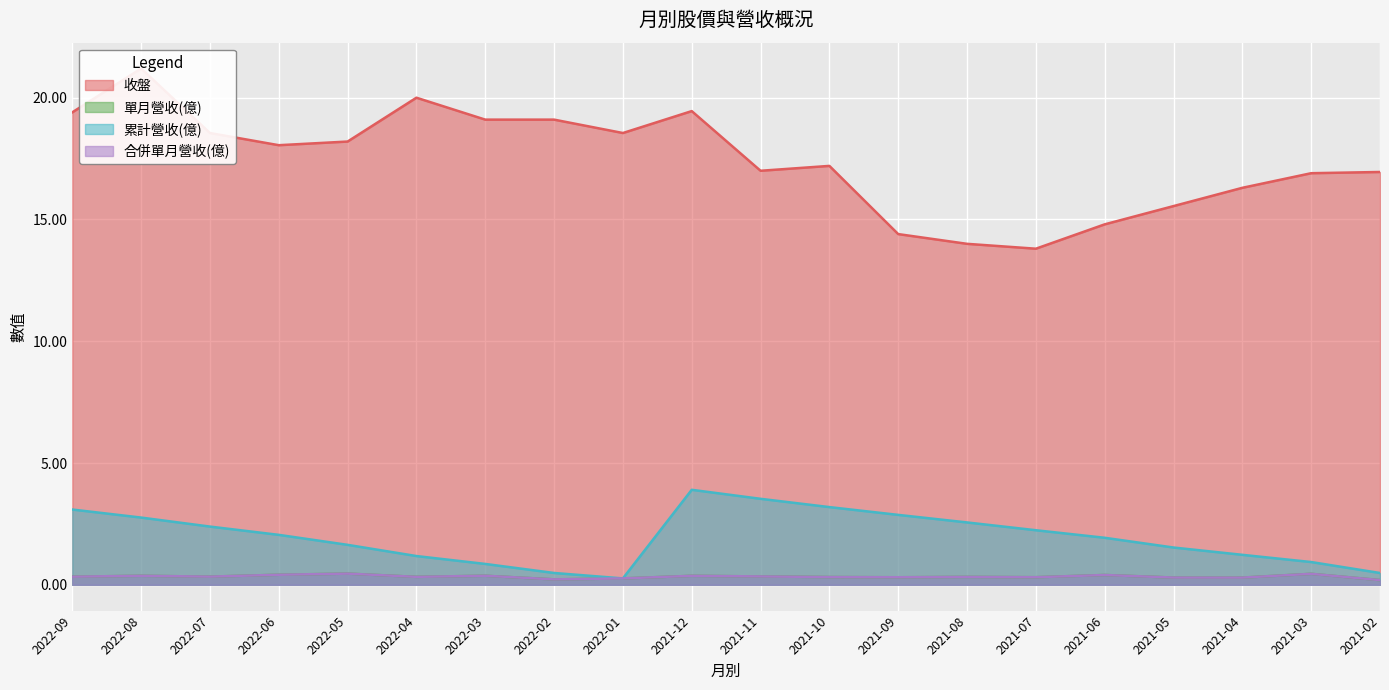

What is the highest value of the 累計營收(億) series?

3.9